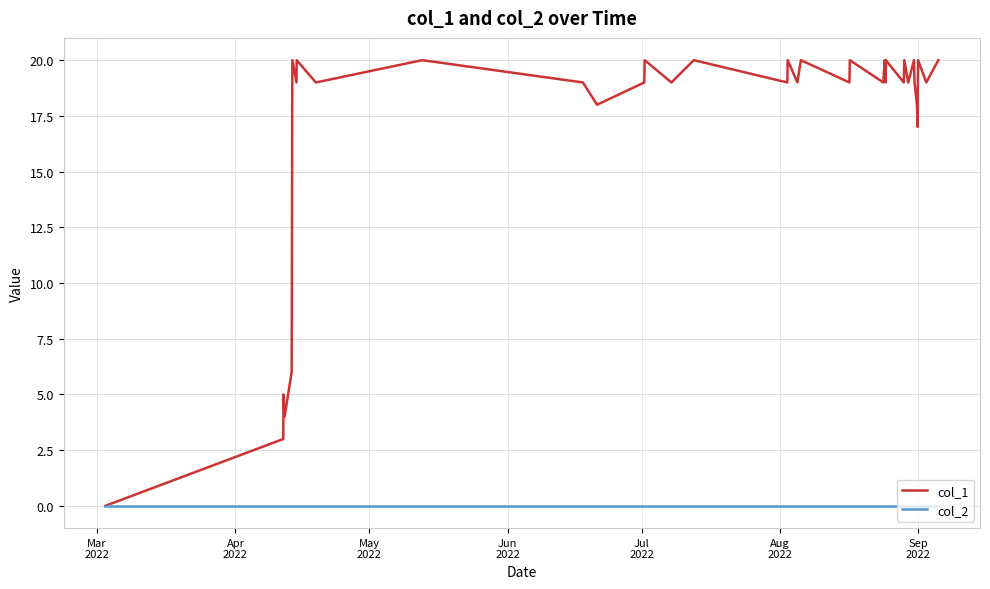

Which series has the largest range (max minus min)?

col_1